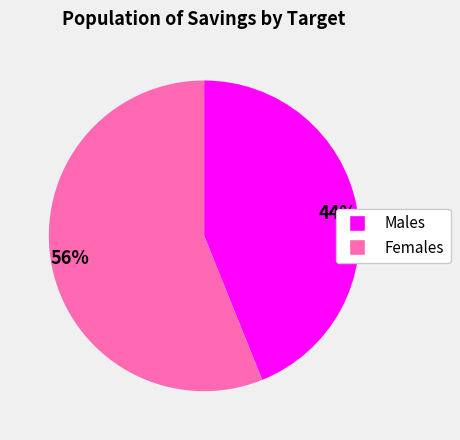

Which category has the biggest portion of the pie?

56%